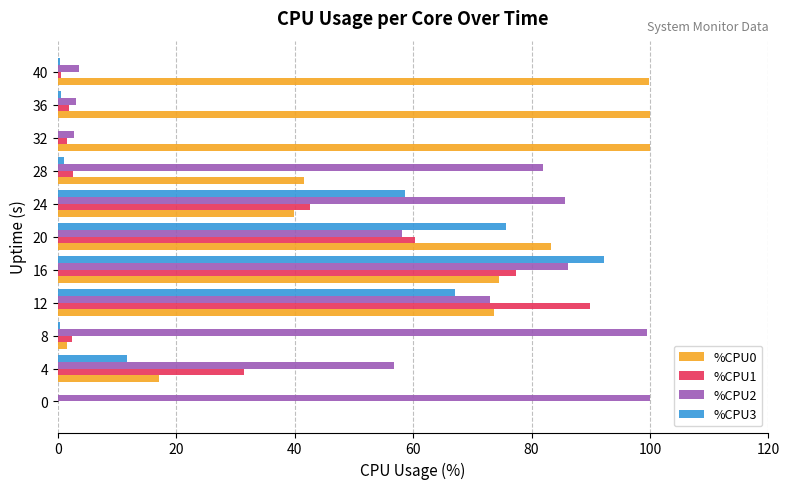

What is the maximum value for %CPU0?

100.0